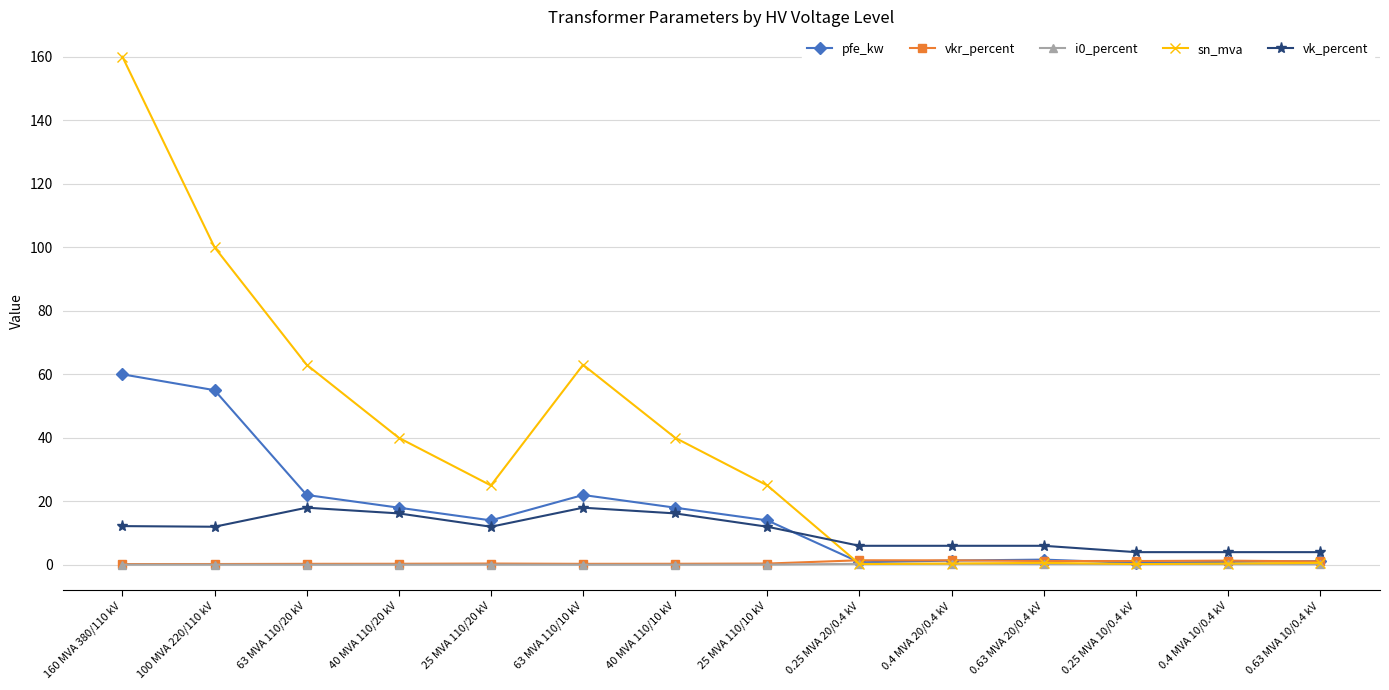

Is the value of vkr_percent at 25 MVA 110/10 kV greater than the value of sn_mva at 100 MVA 220/110 kV?

No